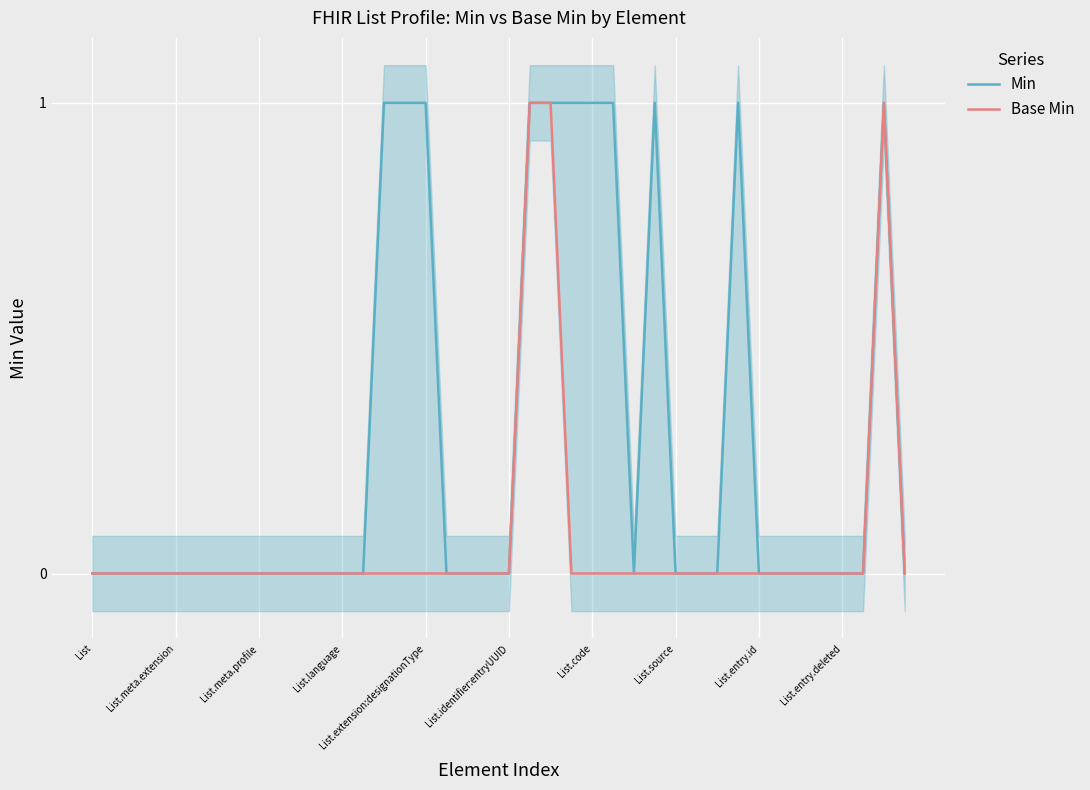

True or false: Min and Base Min cross at least once.

False